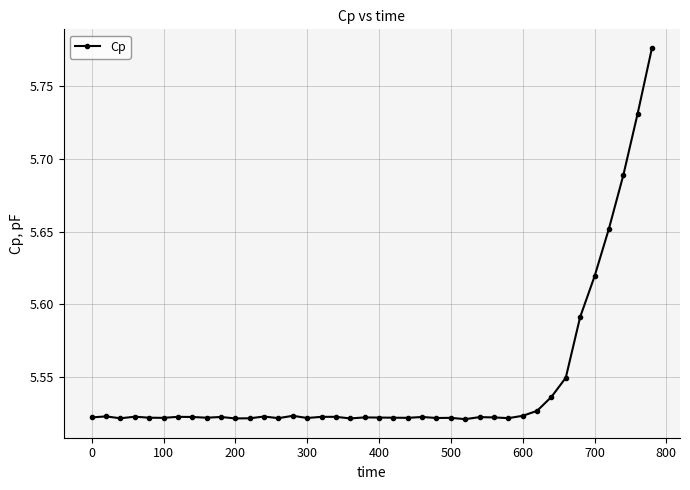

What is the difference between the maximum and minimum values?

0.3